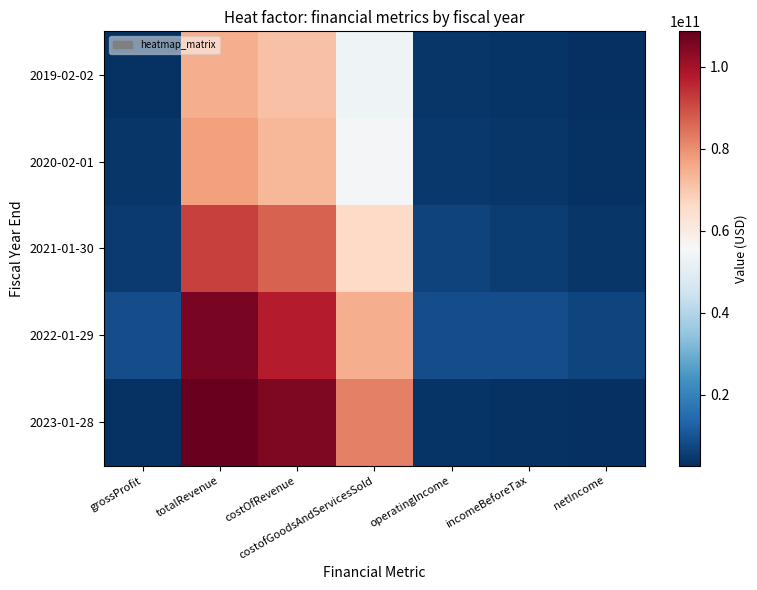

Reading left to right, extract all data points from this chart.

2019-02-02: grossProfit=3568000000	totalRevenue=74906000000	costOfRevenue=71338000000	costofGoodsAndServicesSold=53299000000	operatingIncome=4110000000	incomeBeforeTax=3684000000	netIncome=2938000000
2020-02-01: grossProfit=4161000000	totalRevenue=77638000000	costOfRevenue=73477000000	costofGoodsAndServicesSold=54864000000	operatingIncome=4658000000	incomeBeforeTax=4202000000	netIncome=3281000000
2021-01-30: grossProfit=5003000000	totalRevenue=92087000000	costOfRevenue=87084000000	costofGoodsAndServicesSold=66177000000	operatingIncome=6539000000	incomeBeforeTax=5546000000	netIncome=4368000000
2022-01-29: grossProfit=8791000000	totalRevenue=105937000000	costOfRevenue=97146000000	costofGoodsAndServicesSold=74963000000	operatingIncome=8946000000	incomeBeforeTax=8907000000	netIncome=6946000000
2023-01-28: grossProfit=3323000000	totalRevenue=108661000000	costOfRevenue=105338000000	costofGoodsAndServicesSold=82229000000	operatingIncome=3848000000	incomeBeforeTax=3418000000	netIncome=2780000000